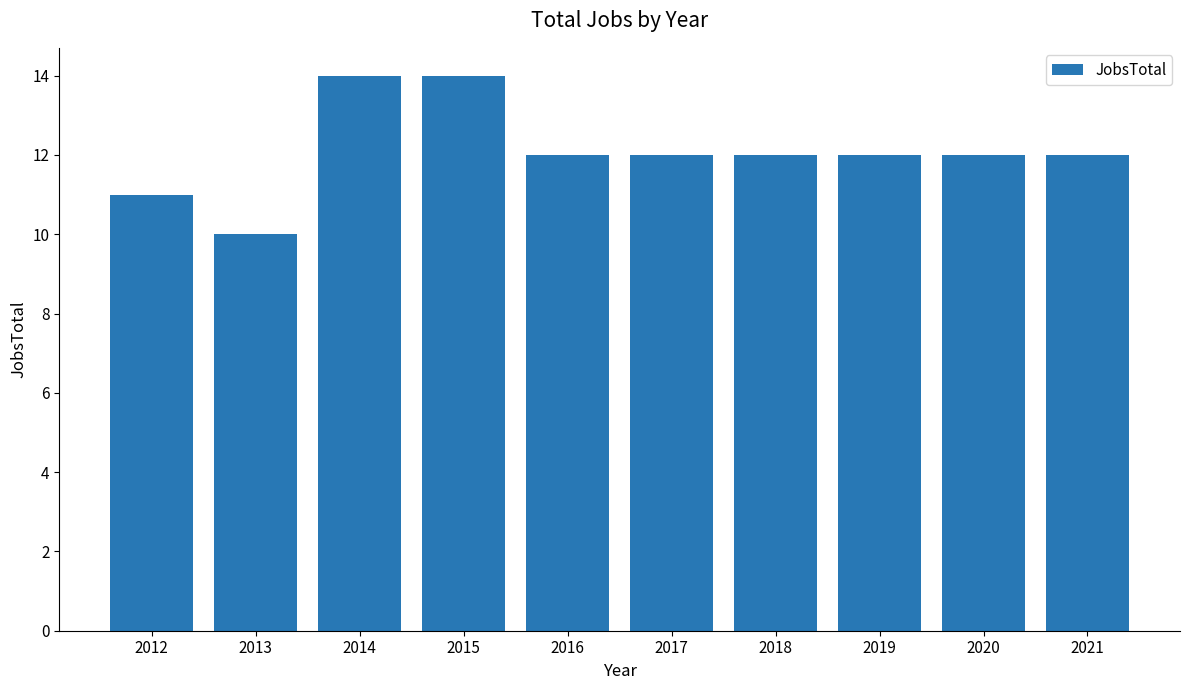

What is the minimum value shown in the chart?

10